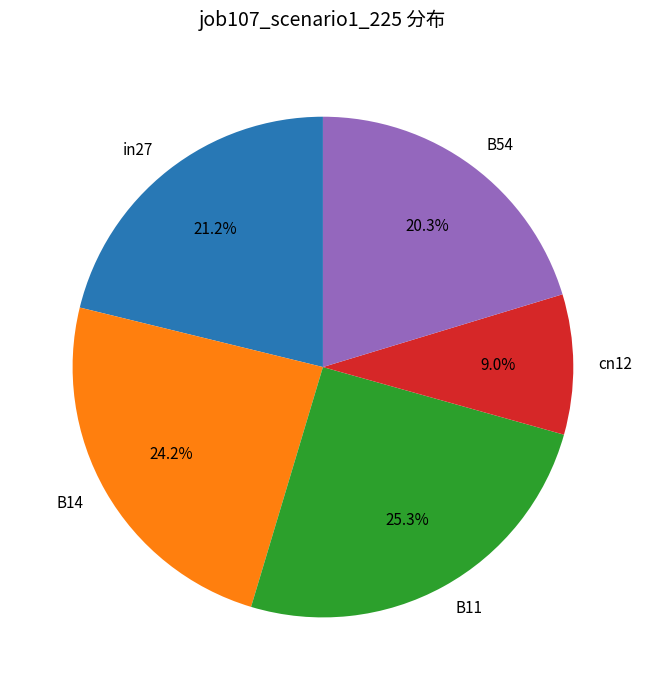

Do B54 and cn12 together represent more than half of the pie?

No